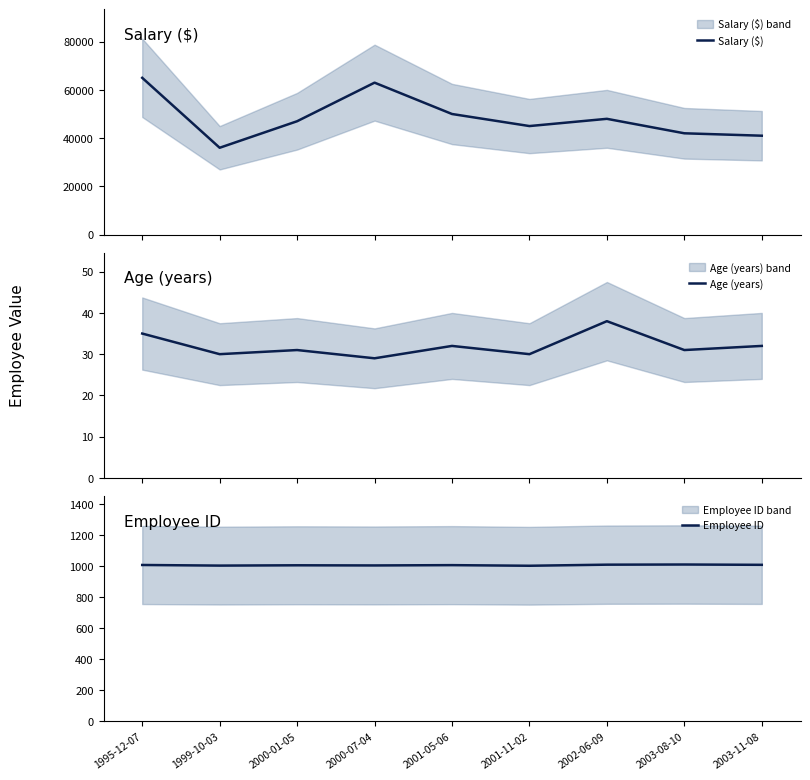

Reading right to left, extract all data points from this chart.

Salary ($): 41000	42000	48000	45000	50000	63000	47000	36000	65000
Age (years): 32	31	38	30	32	29	31	30	35
Employee ID: 1007	1009	1008	1001	1005	1003	1004	1002	1006